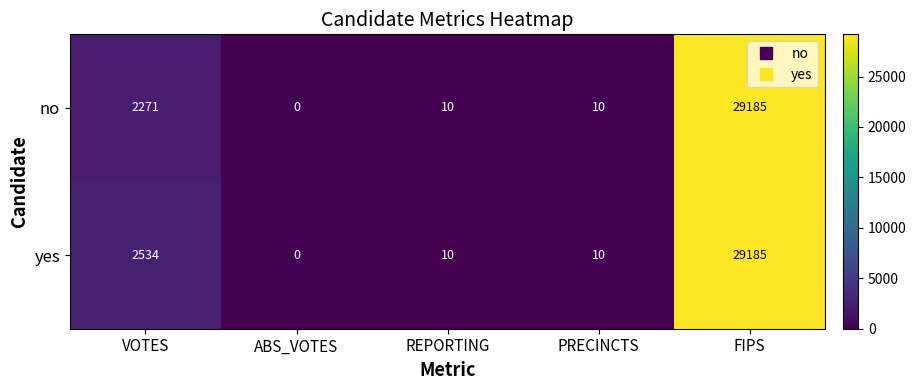

What is the average value of the no series?

6295